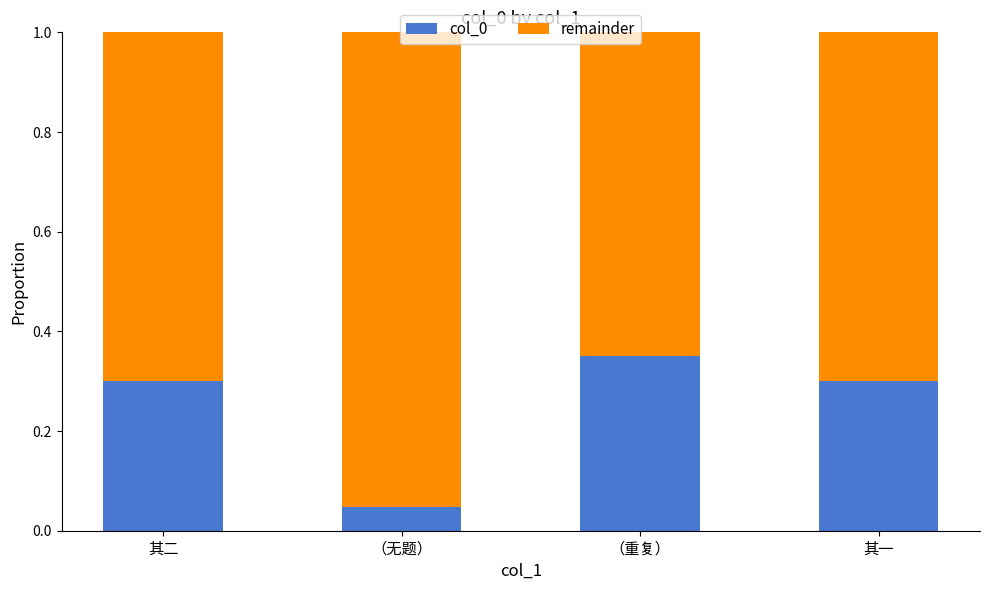

True or false: col_0 has a value of 0.3 at 其一.

True